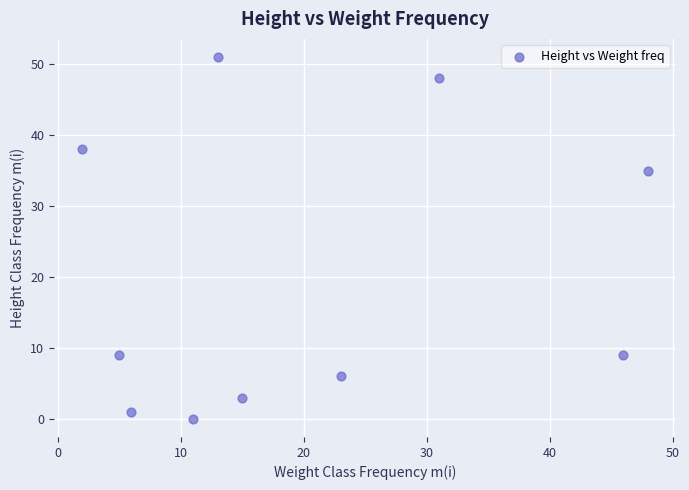

What Y value in the scatter plot is closest to 25?

35